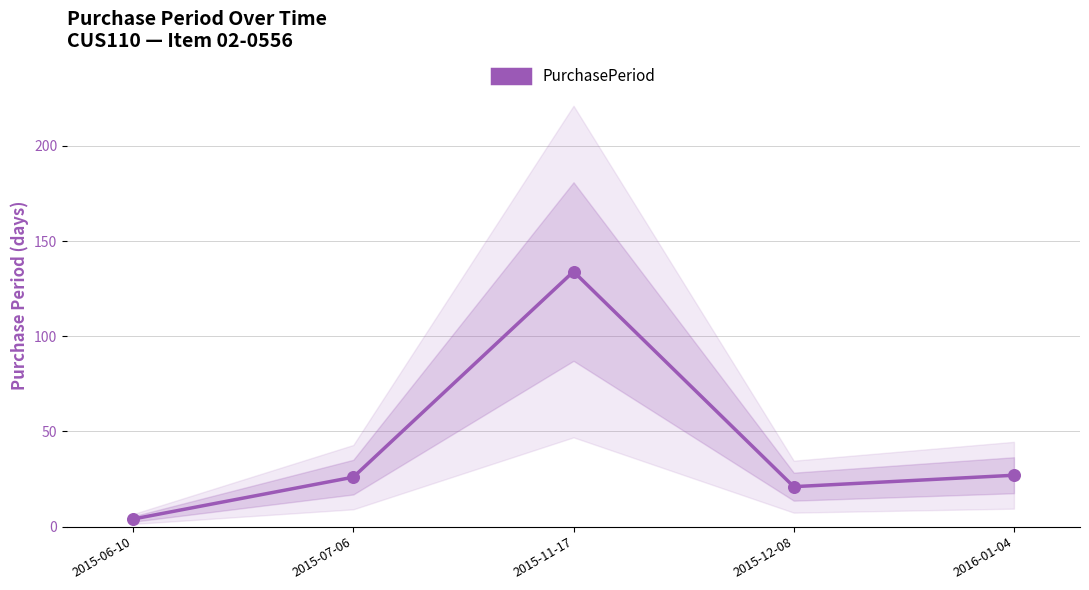

What is the change in value from 2015-06-10 to 2015-11-17?

+130